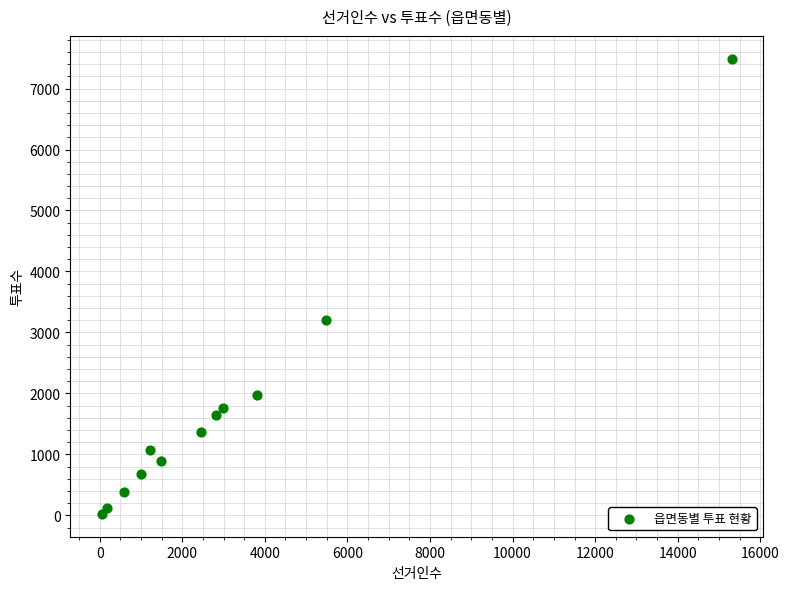

What is the range of Y values (max minus min)?

7467